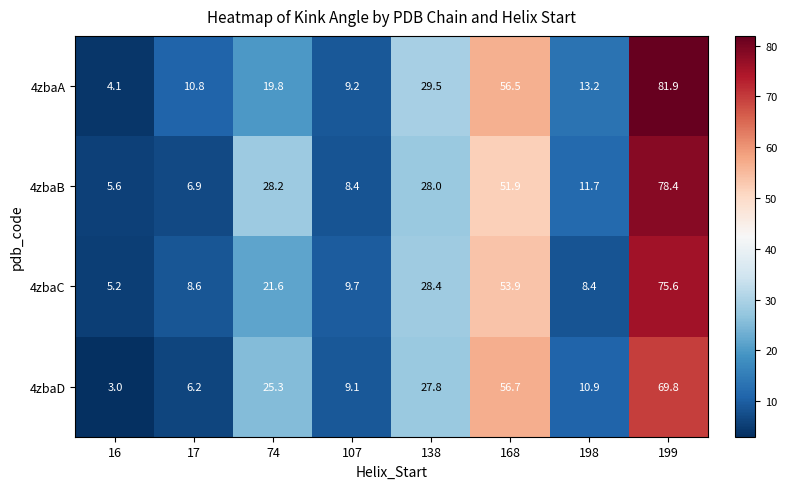

At 168, list the series in order from smallest to largest.

4zbaB, 4zbaC, 4zbaA, 4zbaD